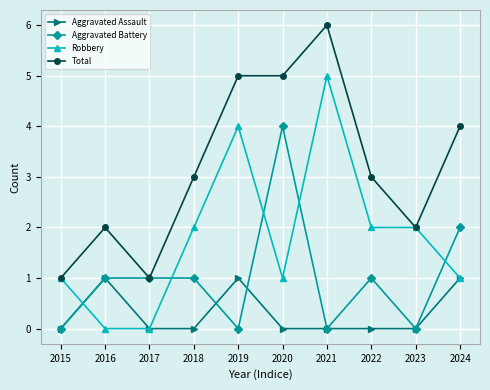

Is this an area chart (filled region under the line)?

No